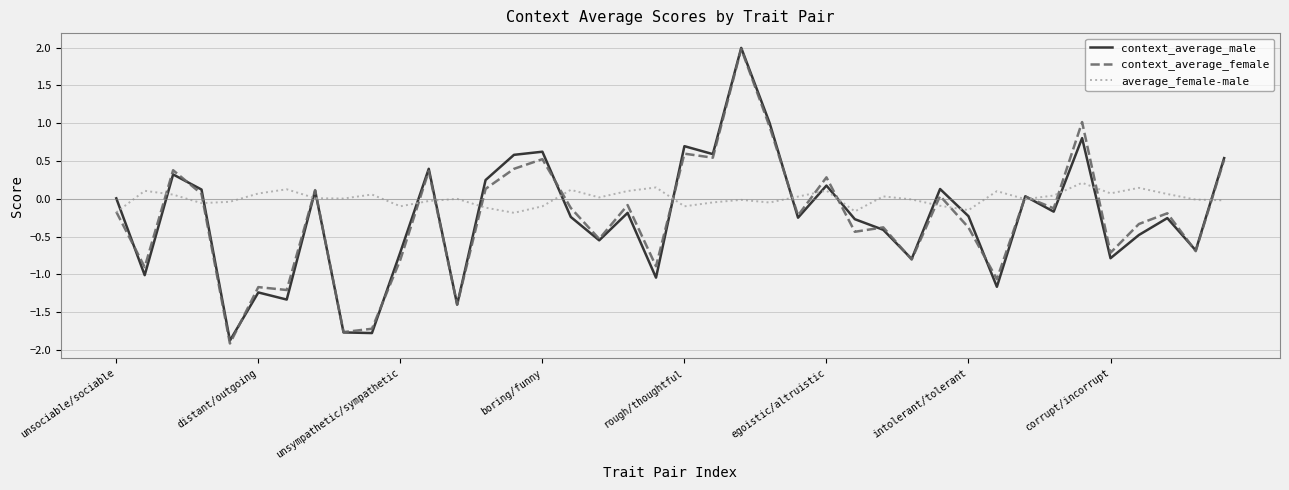

What is the lowest value of the context_average_female series?

-1.9